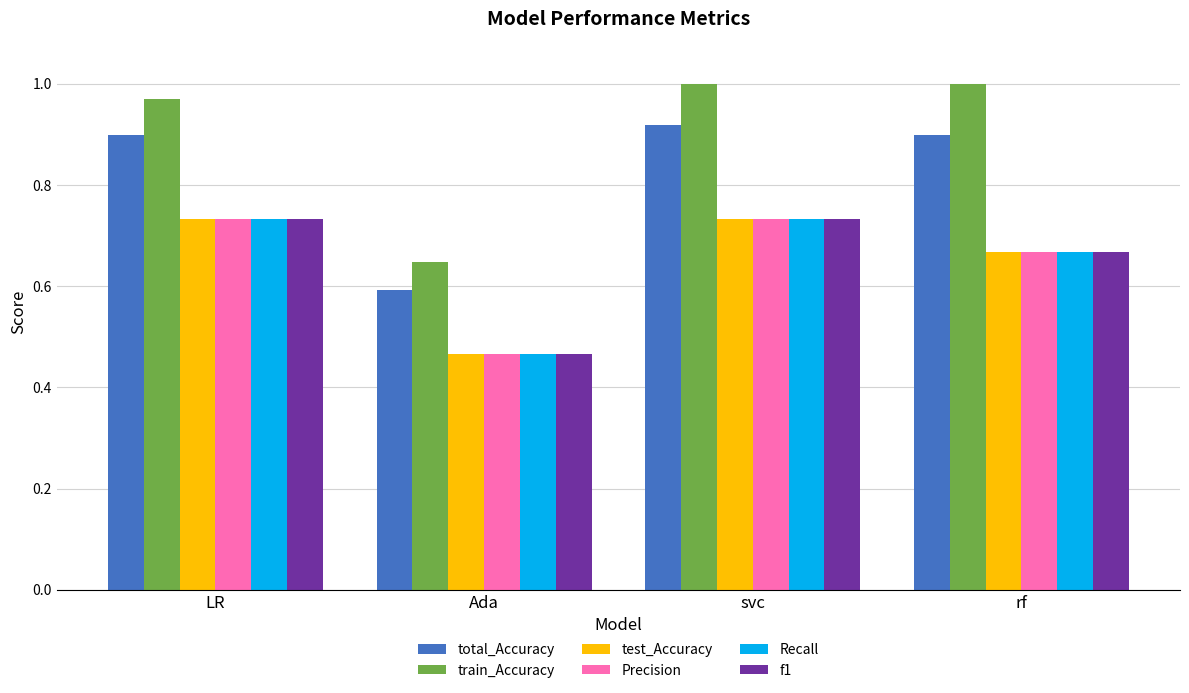

Count the number of data series in this chart.

6